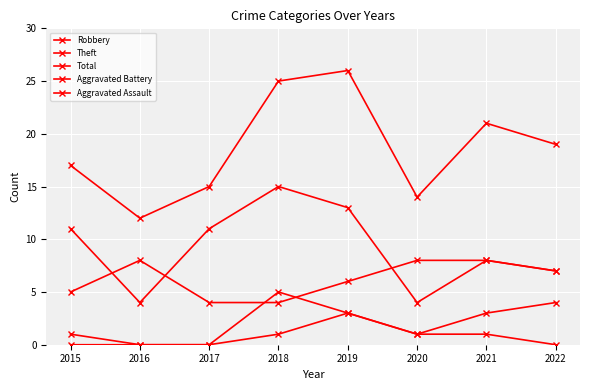

What is the spread (max minus min) of values at 2020?

13